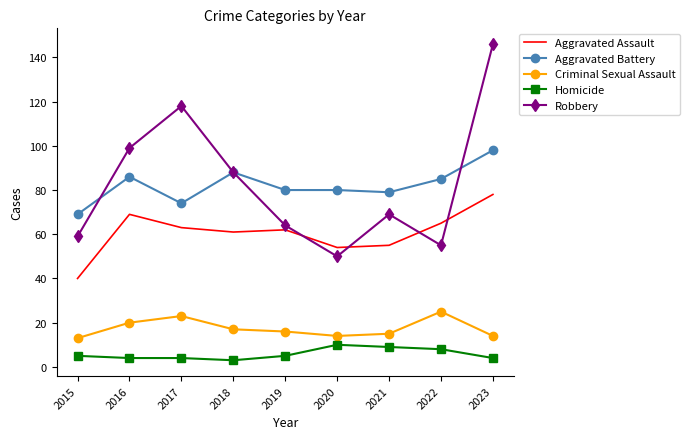

What is the smallest value displayed?

3